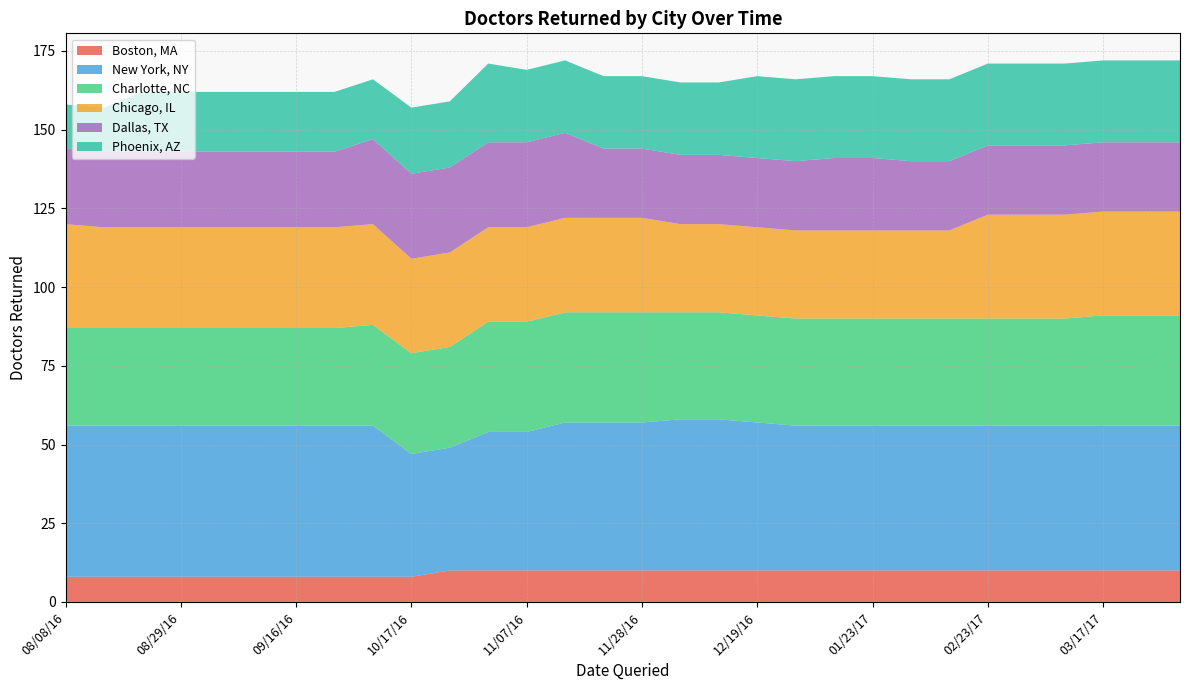

What is the lowest value of the Boston, MA series?

8